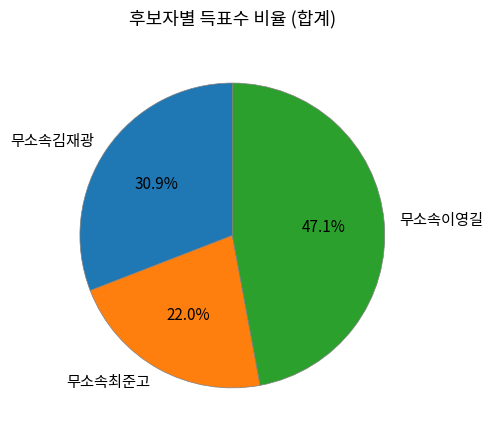

To the nearest percent, what is the combined percentage of 무소속최준고 and 무소속김재광?

53%